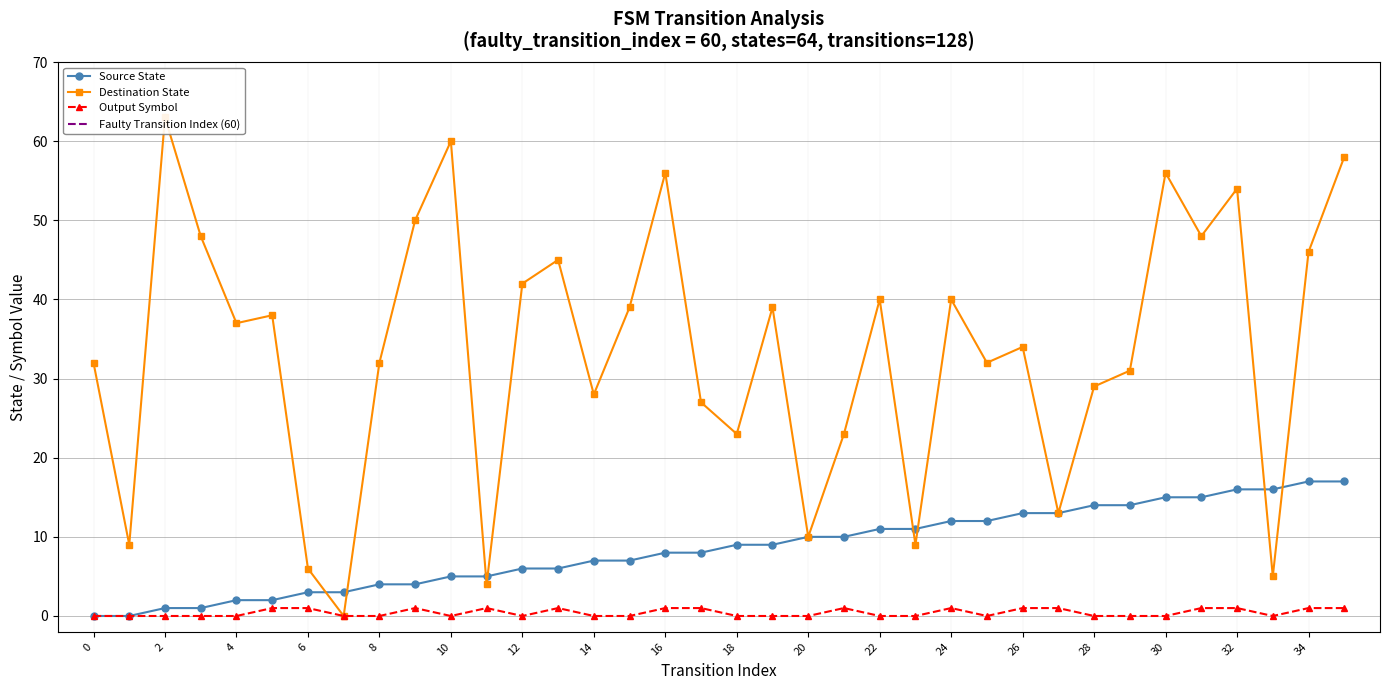

In destination_state, how many points are lower than both neighbors (excluding endpoints)?

12